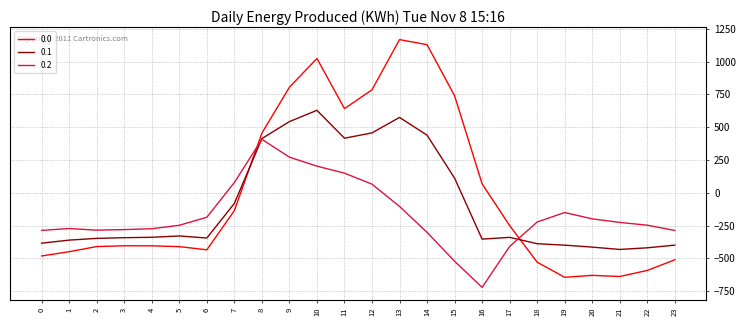

How many lines are shown in the chart?

3